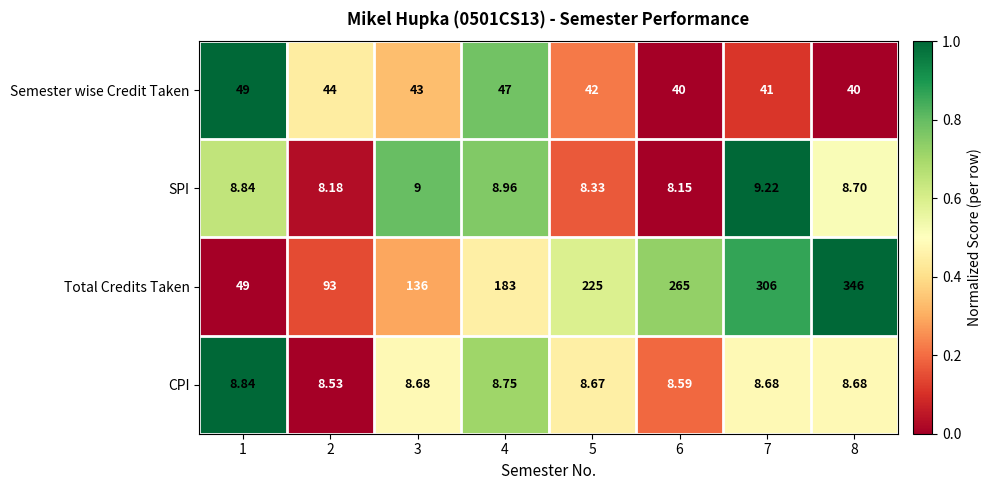

Rank the series by their maximum value, from highest to lowest.

Total Credits Taken, Semester wise Credit Taken, SPI, CPI